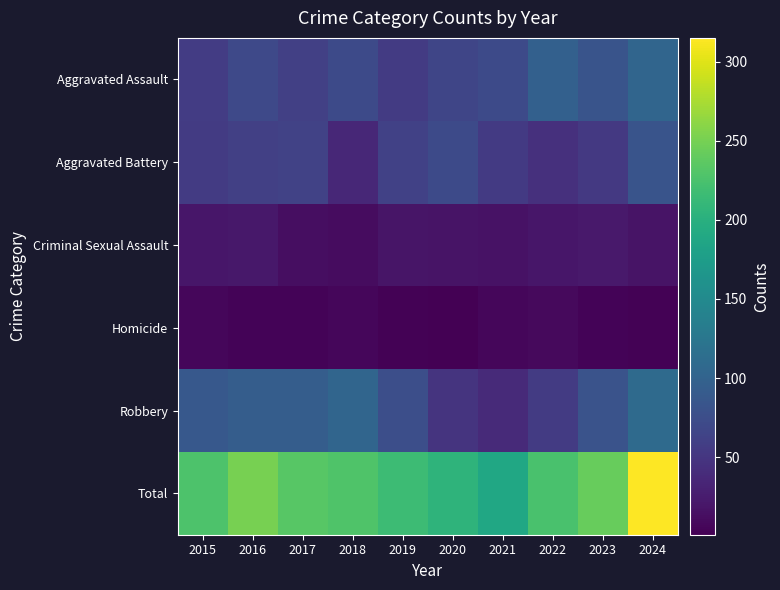

What is the total value across all series at 2015?

454